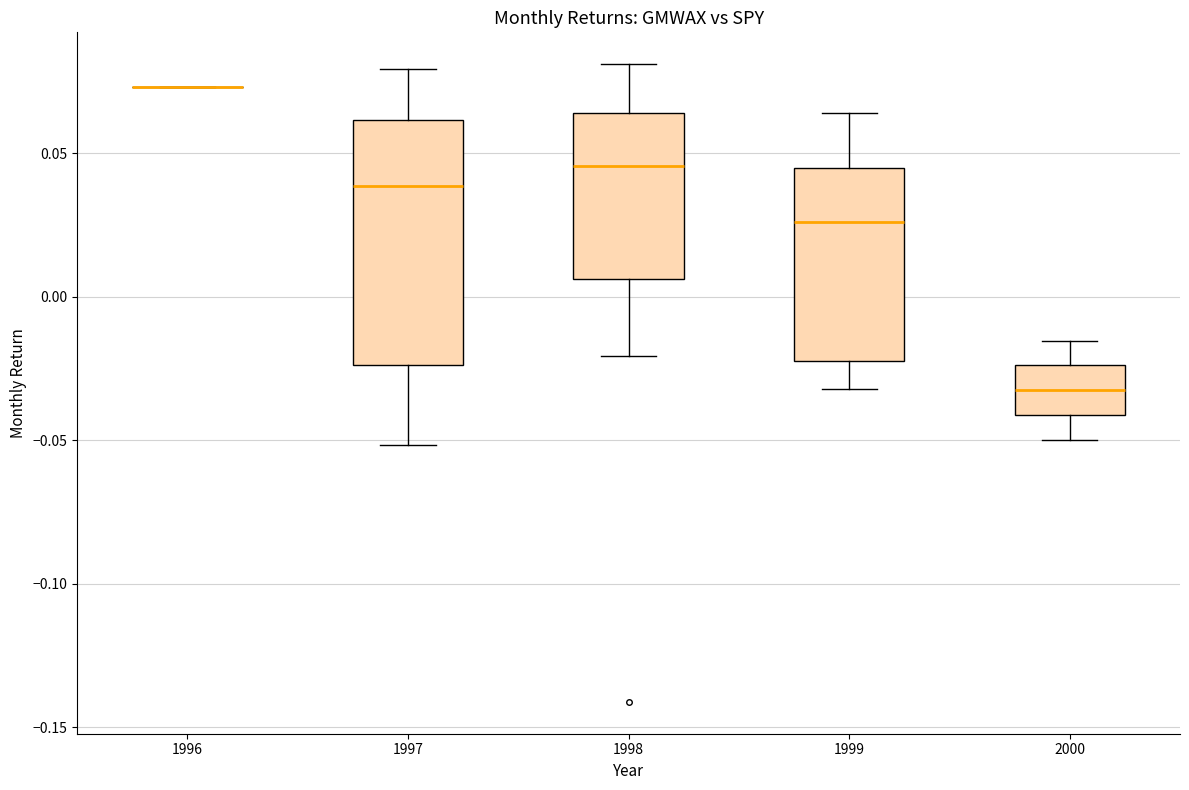

Comparing the boxes themselves (not the whiskers), which one is the tallest?

1997